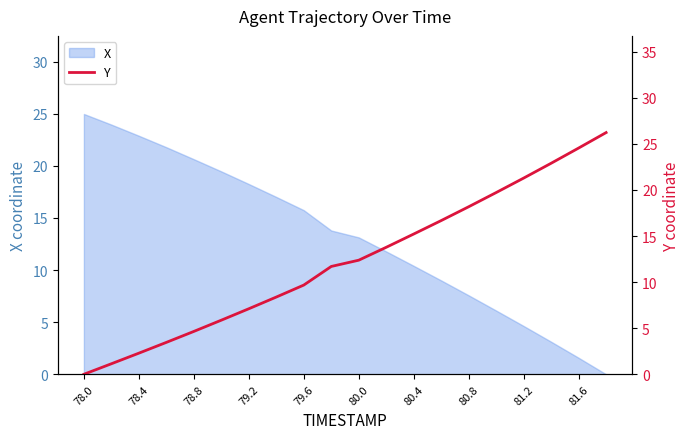

What is the highest value of the X series?

25.0